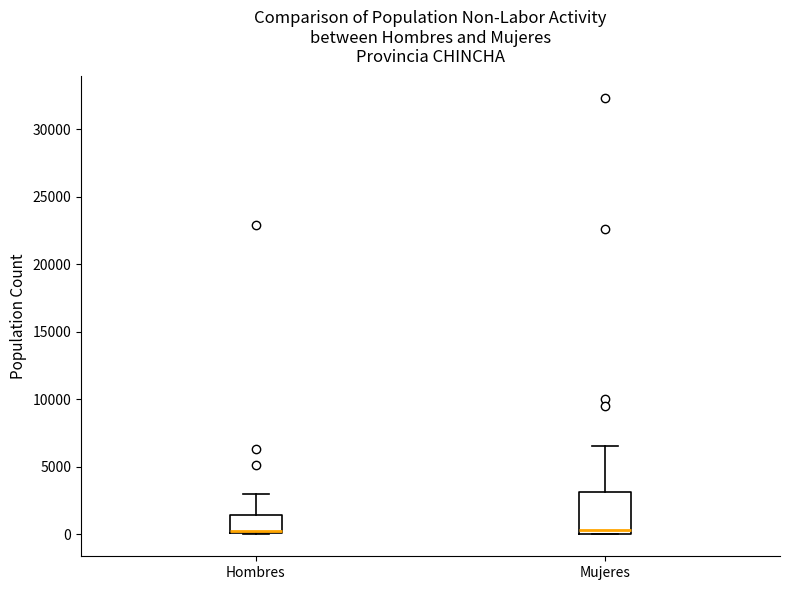

Reading left to right, transcribe this box plot: for each box, give where its median line is, the range the box spans, and where its two whiskers end, as read against the y-axis. The values are not printed on the chart, so give them approximately, as read against the axis.

Hombres: median 500, box 0 to 1500, whiskers 0 to 3000
Mujeres: median 500, box 0 to 3000, whiskers 0 to 6500